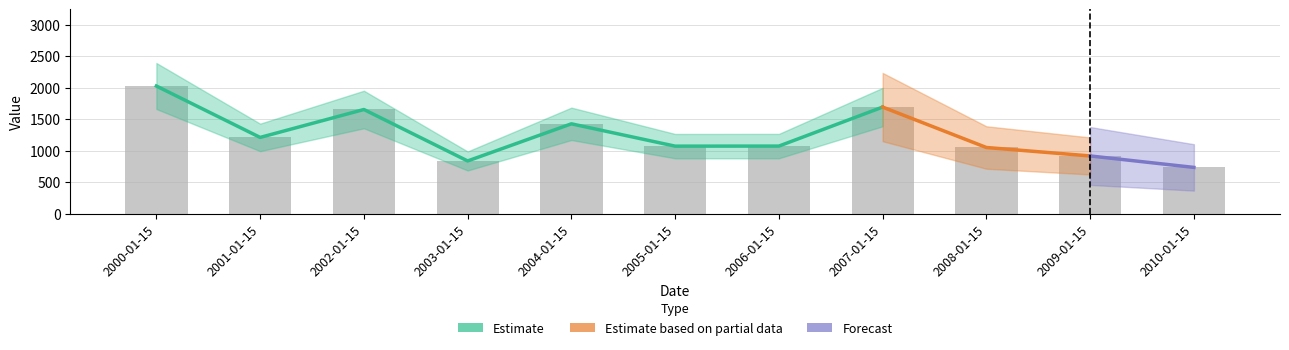

Reading left to right, what are all the values shown in this chart?

Estimate: 2000-01-15=2026.3	2001-01-15=1211.3	2002-01-15=1654.0	2003-01-15=837.9	2004-01-15=1426.8	2005-01-15=1072.9	2006-01-15=1073.8	2007-01-15=1692.4	2008-01-15=1051.4	2009-01-15=917.4	2010-01-15=735.8
Estimate based on partial data: 2000-01-15=2026.3	2001-01-15=1211.3	2002-01-15=1654.0	2003-01-15=837.9	2004-01-15=1426.8	2005-01-15=1072.9	2006-01-15=1073.8	2007-01-15=1692.4	2008-01-15=1051.4	2009-01-15=917.4	2010-01-15=735.8
Forecast: 2000-01-15=2026.3	2001-01-15=1211.3	2002-01-15=1654.0	2003-01-15=837.9	2004-01-15=1426.8	2005-01-15=1072.9	2006-01-15=1073.8	2007-01-15=1692.4	2008-01-15=1051.4	2009-01-15=917.4	2010-01-15=735.8